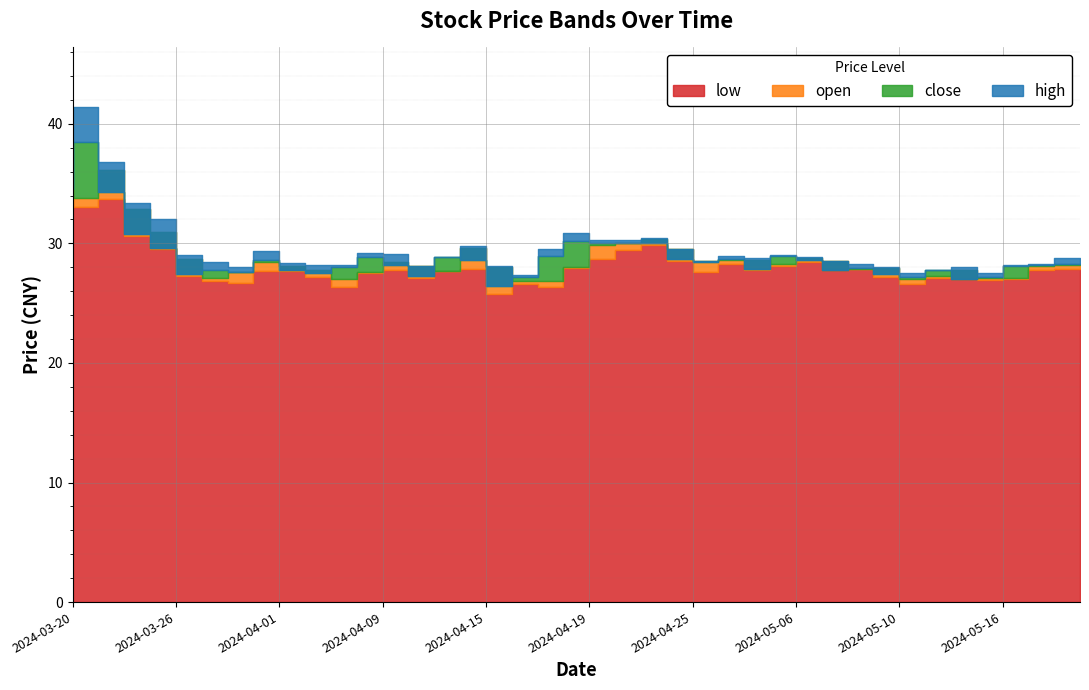

At which label does high first exceed 28?

2024-03-20